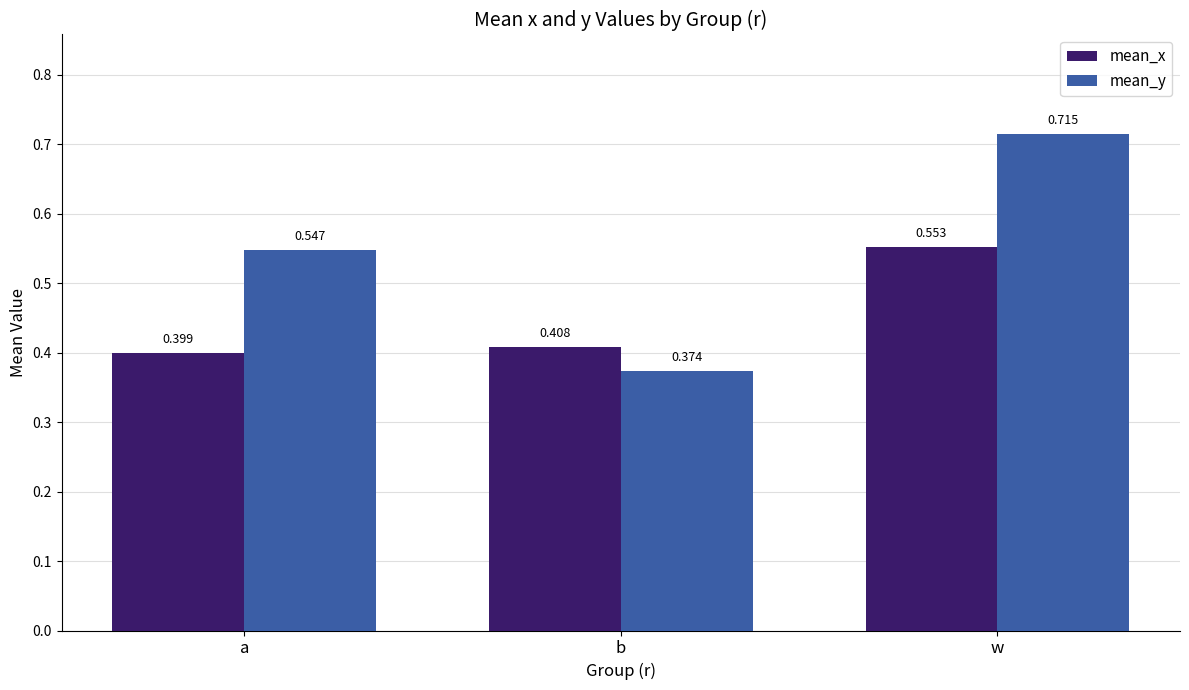

What are all the series names shown in the legend?

mean_x, mean_y